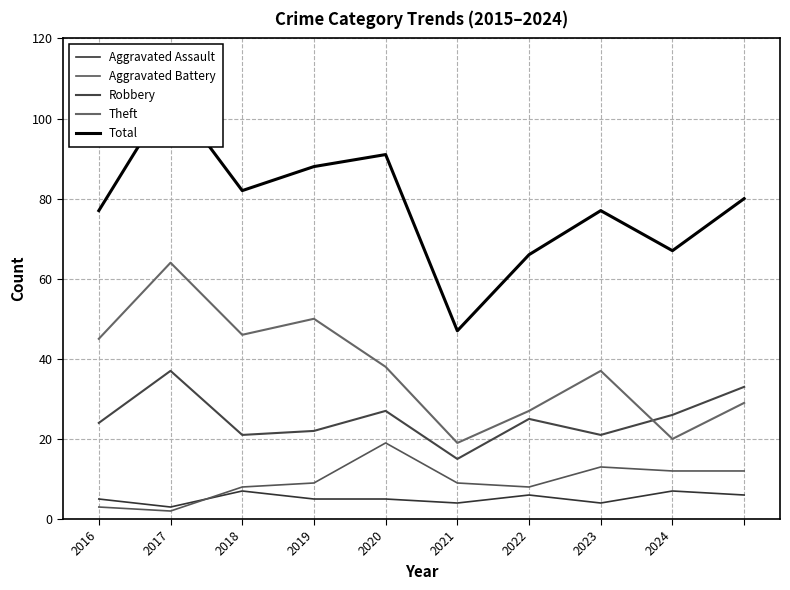

True or false: Total and Robbery cross at least once.

False